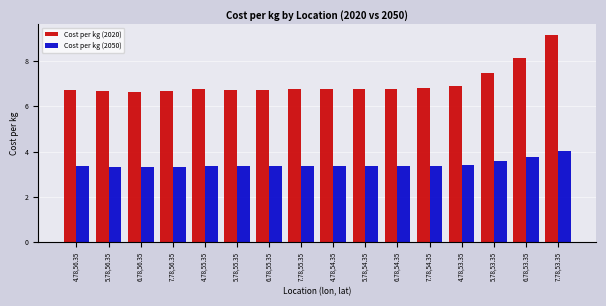

At how many categories does at least one series exceed 5?

16